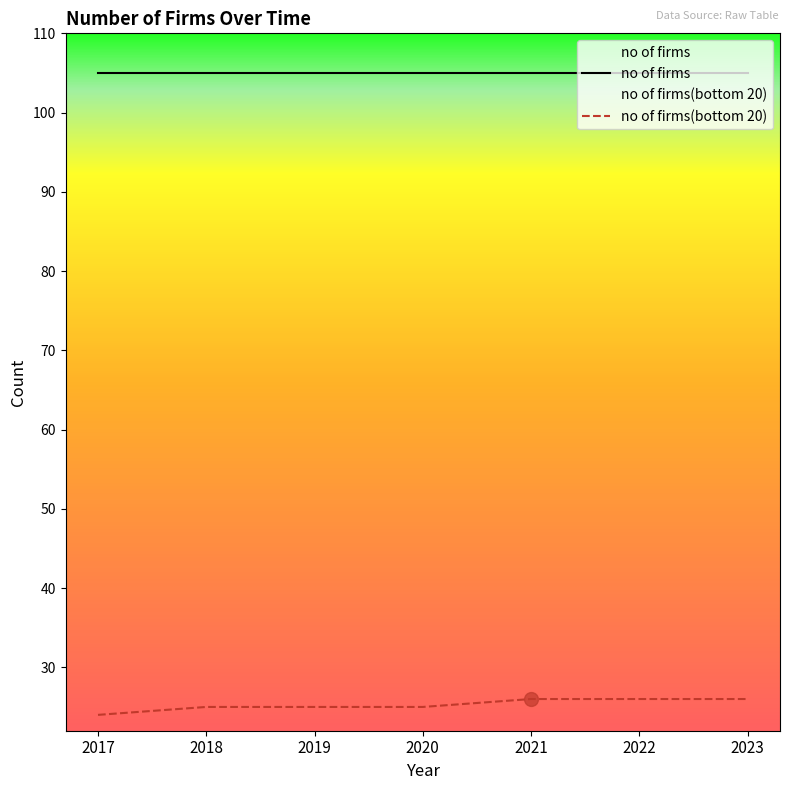

What is the value of the 4th point from the left?

25